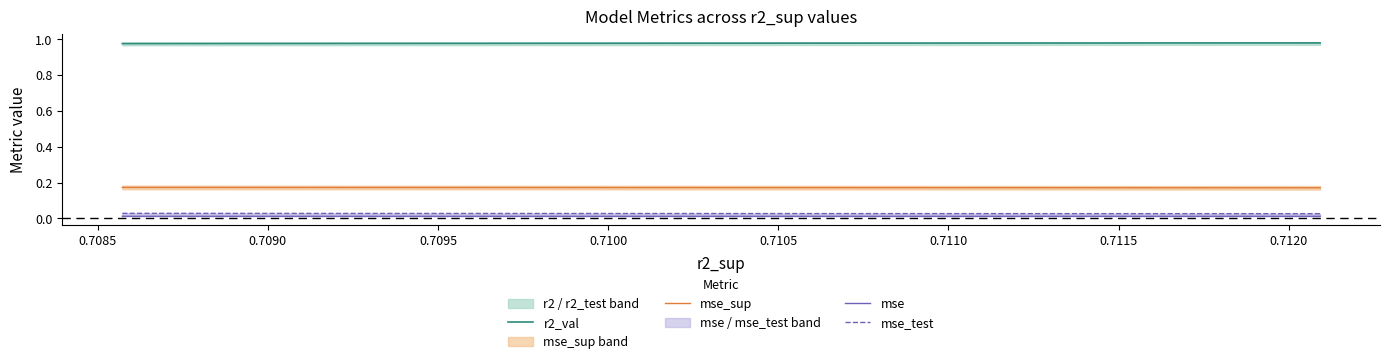

True or false: r2_val and mse_sup intersect in this chart.

False